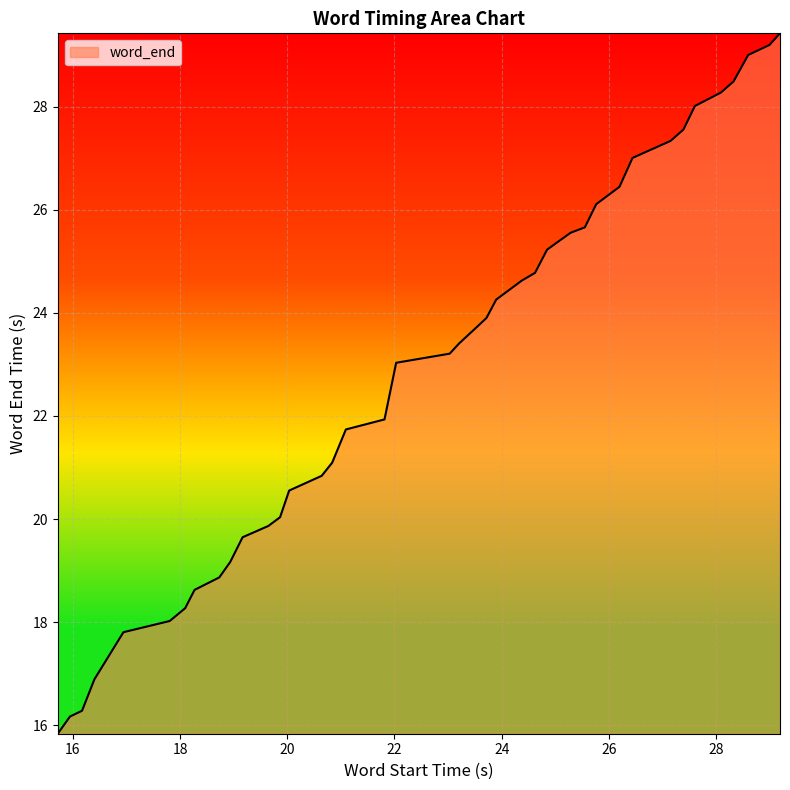

What is the greatest value displayed?

29.4